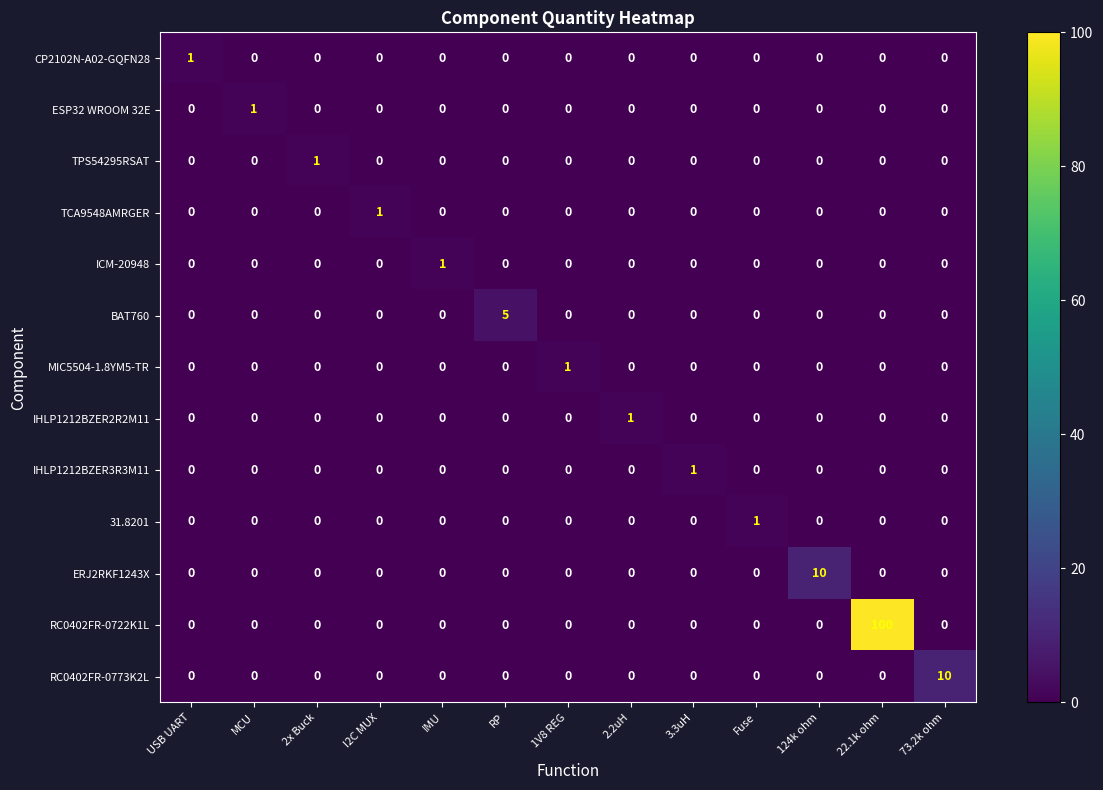

What is the difference between the maximum and minimum values in the RC0402FR-0773K2L series?

10